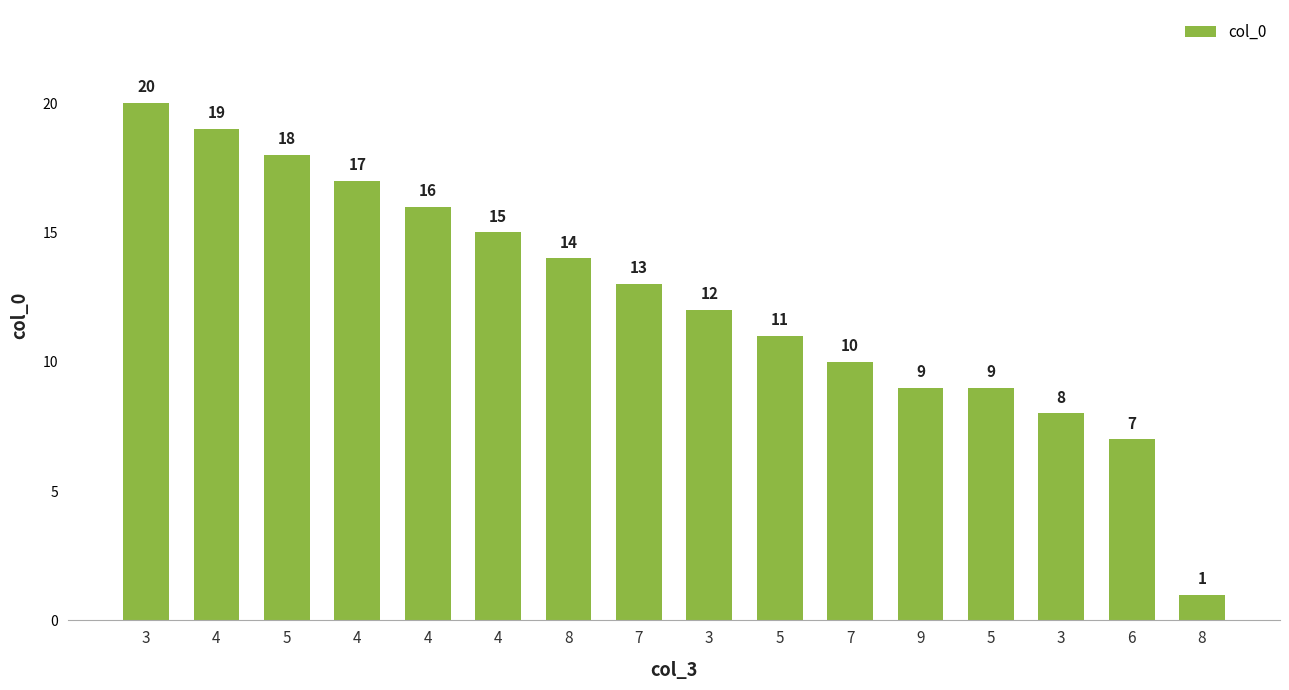

What is the value of the 7th bar from the left?

14